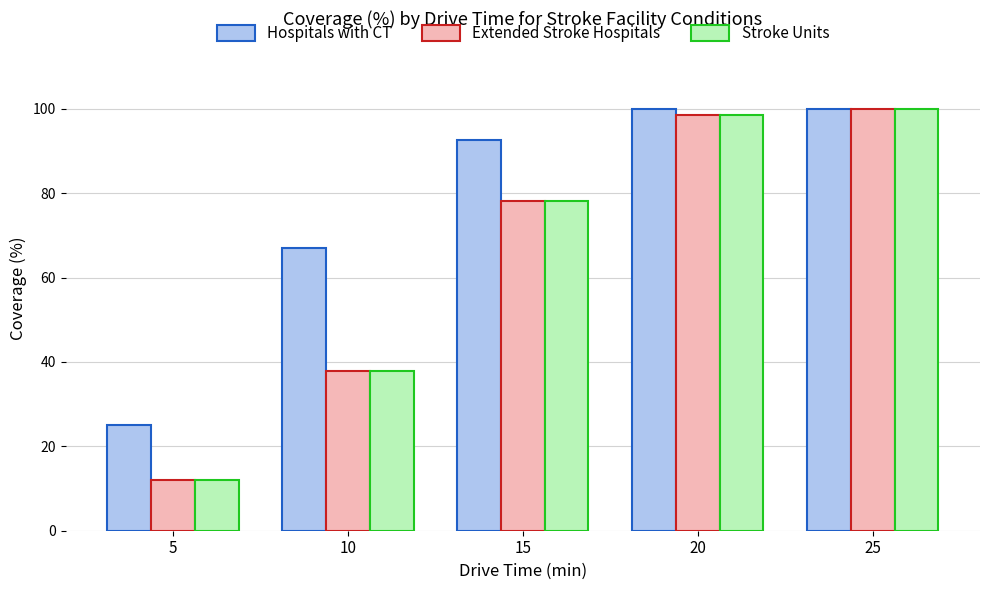

Is the value of Hospitals with CT at 10 greater than the value of Extended Stroke Hospitals at 20?

No